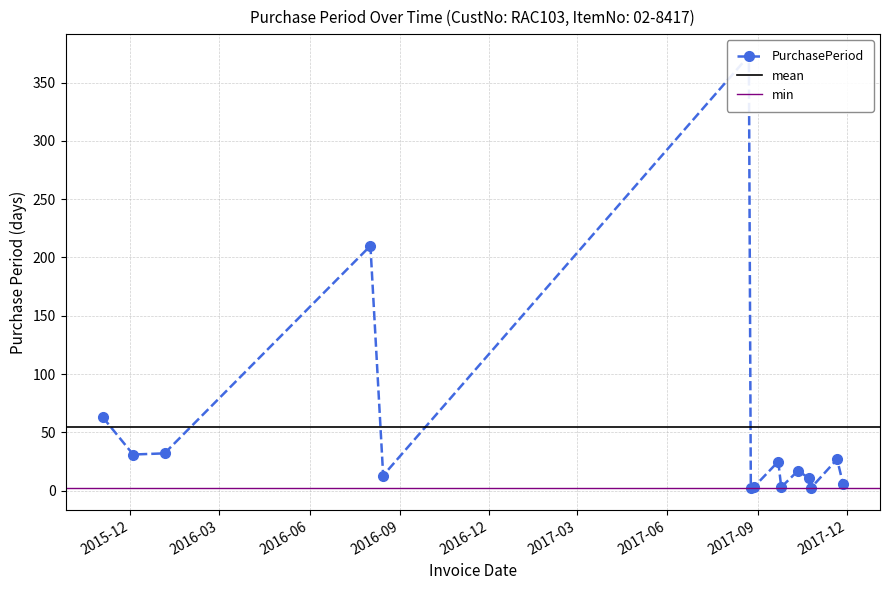

What is the maximum value shown in the chart?

373